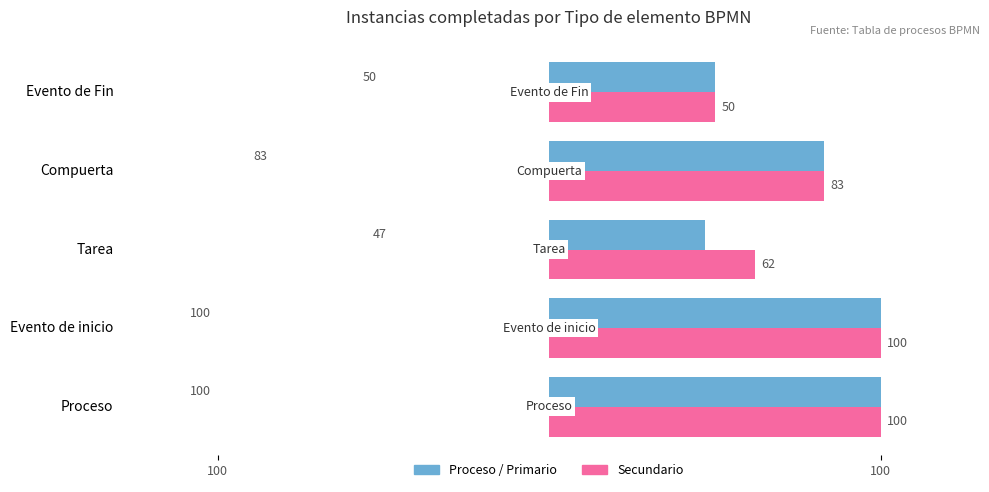

What are all the series names shown in the legend?

Proceso / Primario, Secundario